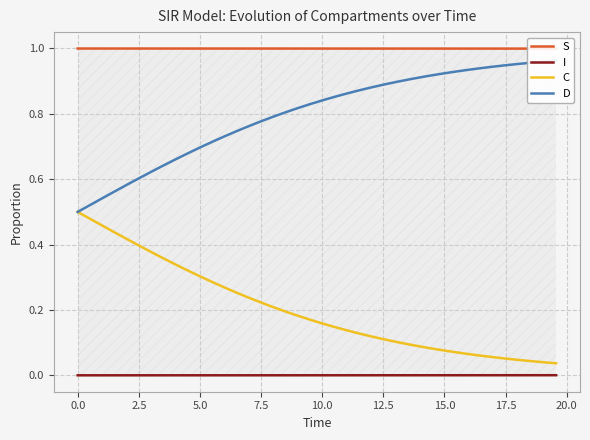

How many lines are shown in the chart?

4